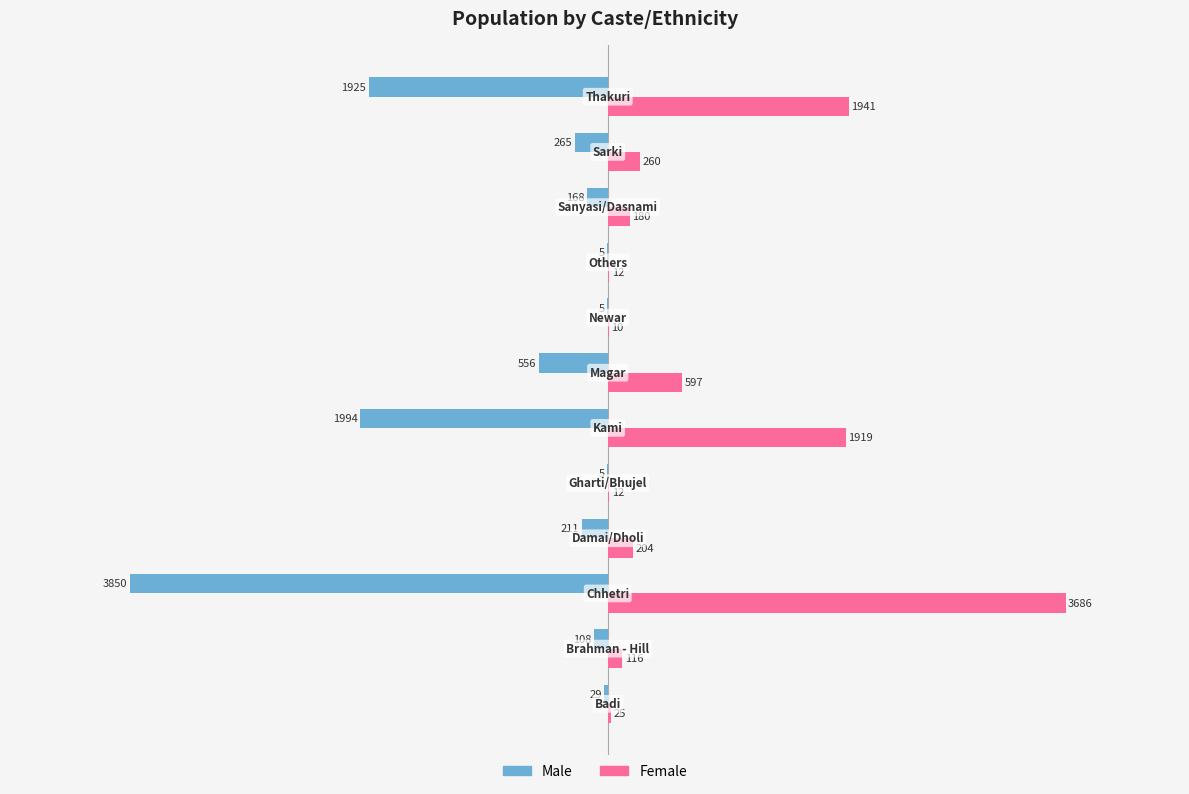

What is the greatest value displayed?

3686